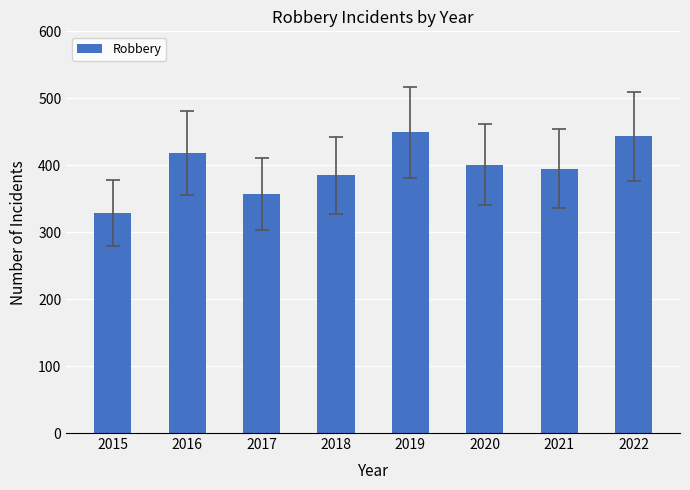

What is the difference between the values at 2019 and 2017?

92